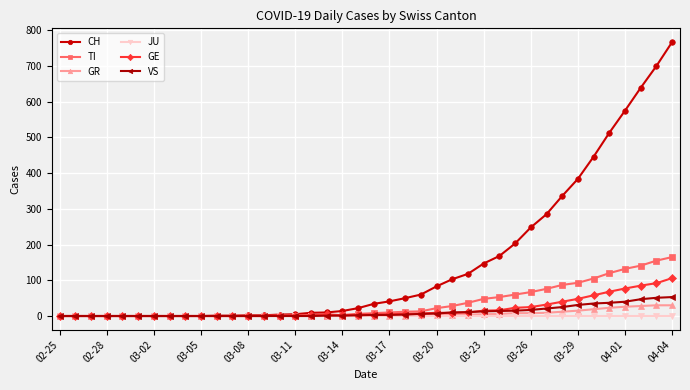

What is the highest value of the CH series?

767